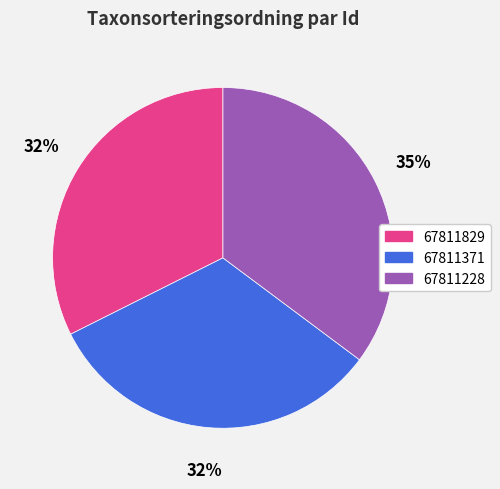

The 67811829 slice represents 38% of the pie. True or false?

False